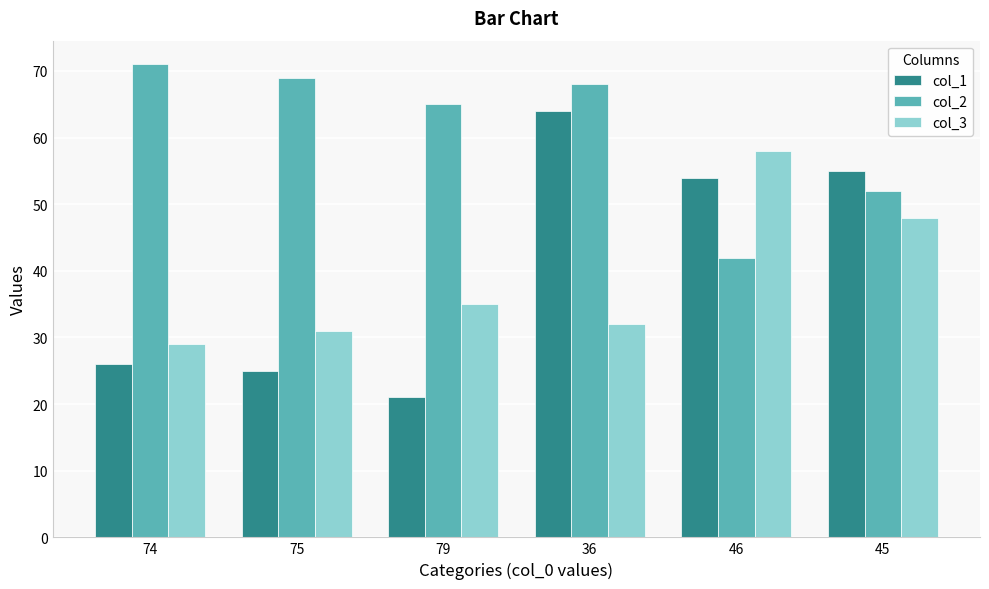

What are all the series names shown in the legend?

col_1, col_2, col_3